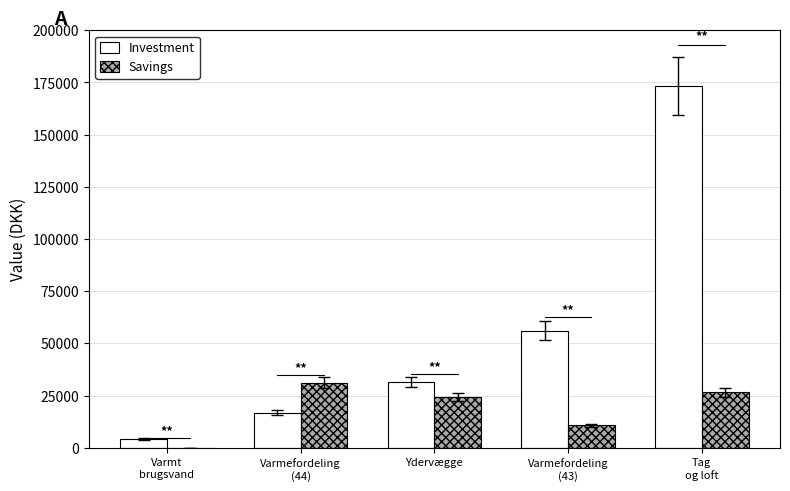

Are the bars grouped side by side (vs. stacked)?

Yes